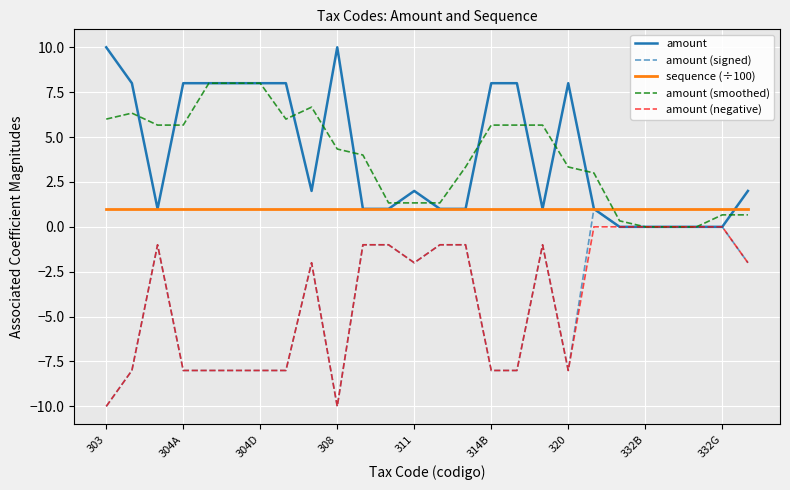

What is the minimum value for amount (signed)?

-10.0